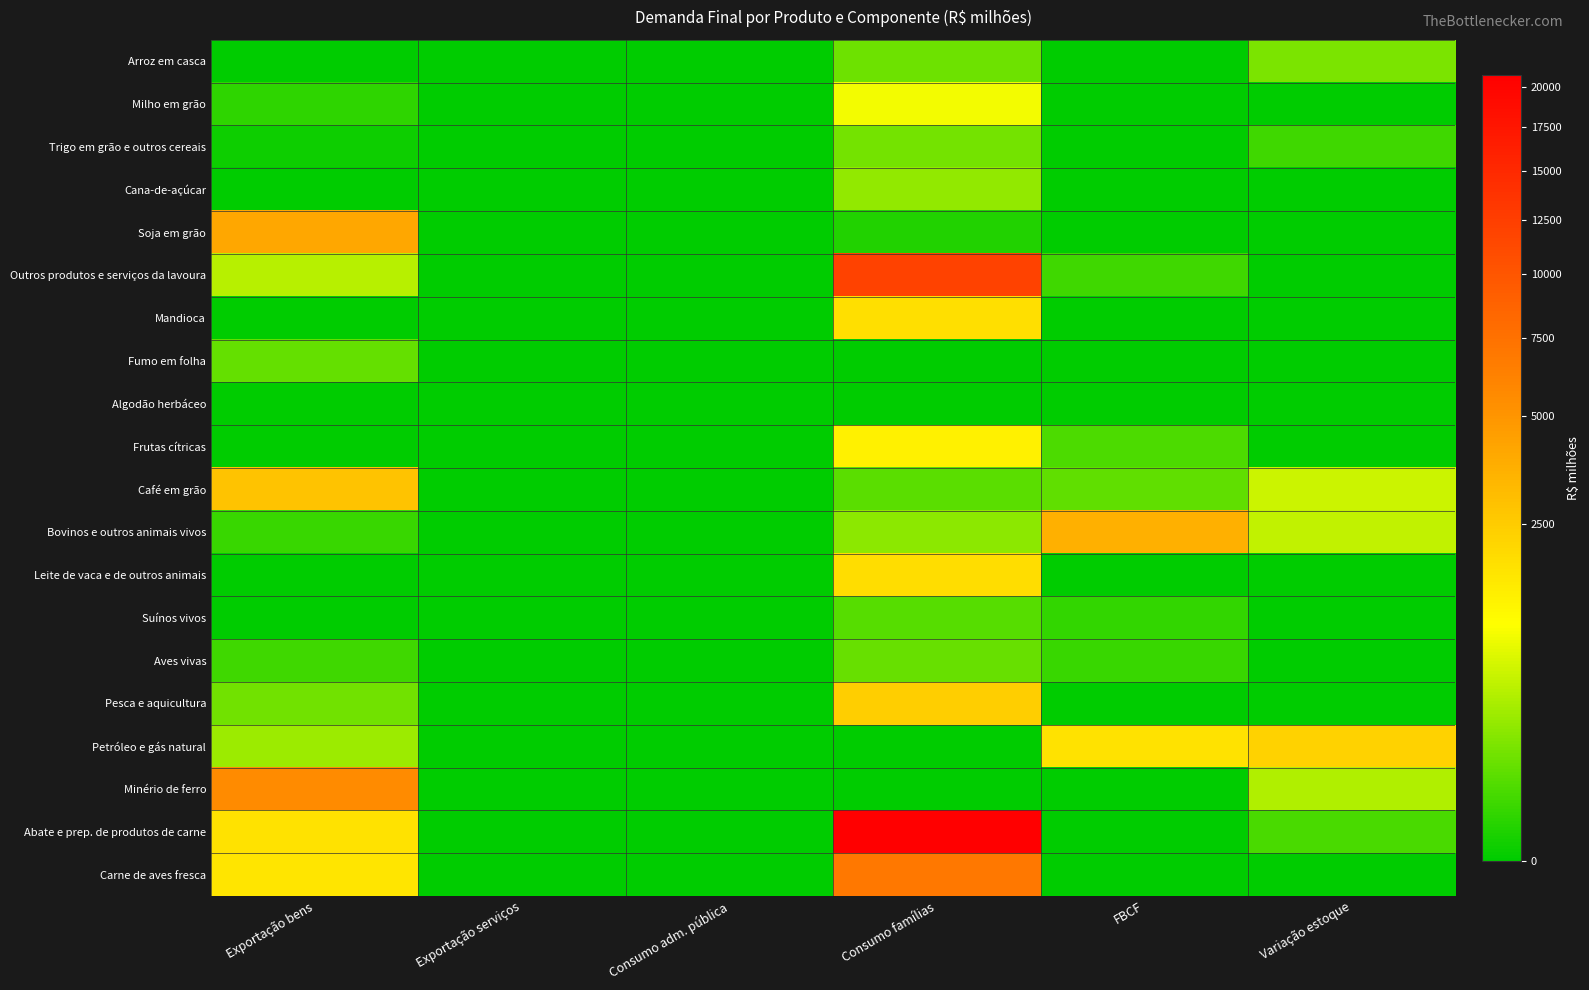

Between Consumo famílias and Variação estoque, which series saw the biggest shift?

Abate e prep. de produtos de carne